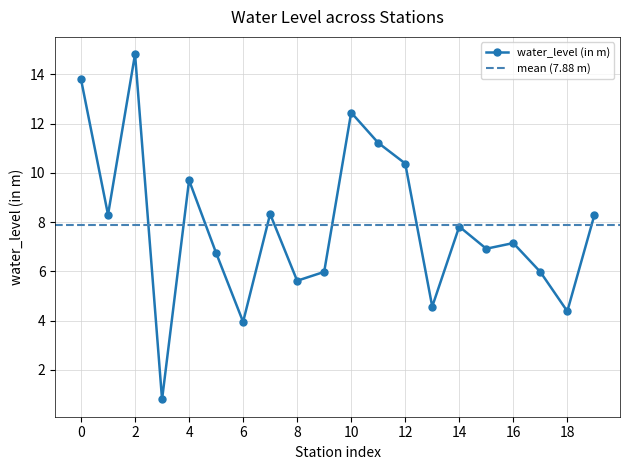

How many lines are shown in the chart?

1